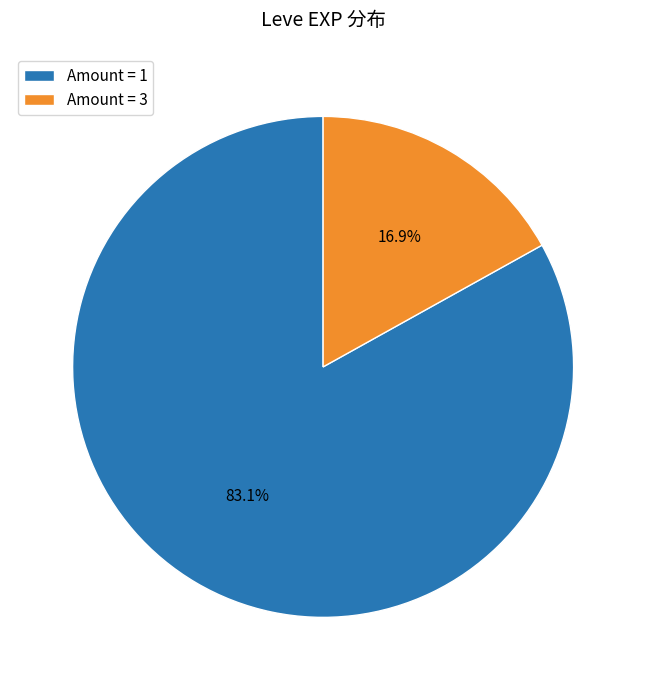

How many segments does this pie chart have?

2